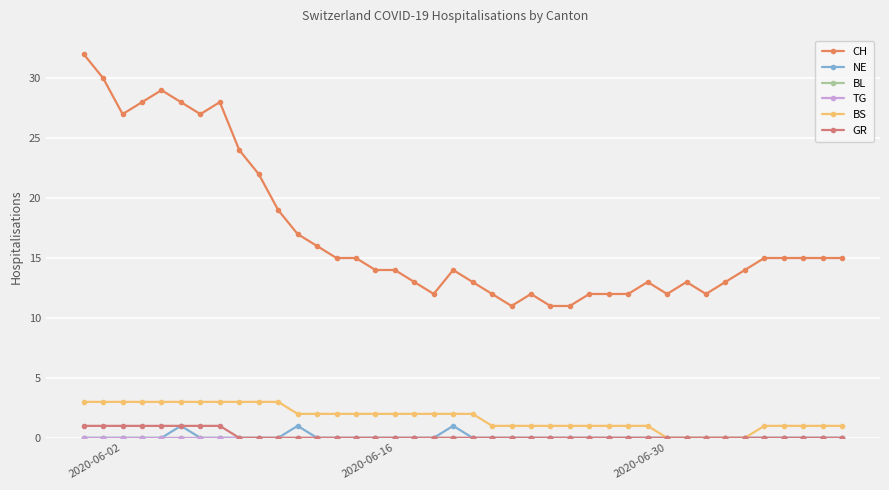

Is this an area chart (filled region under the line)?

No